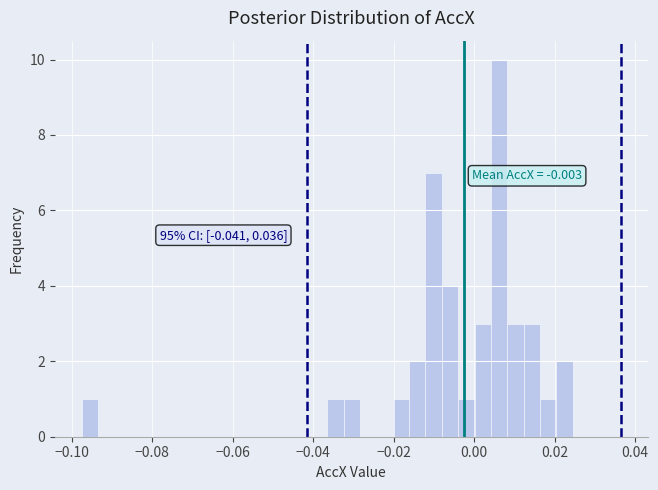

Around what value on the x-axis is the tallest bar? Give the approximate position of its centre, as read against the axis.

0.006